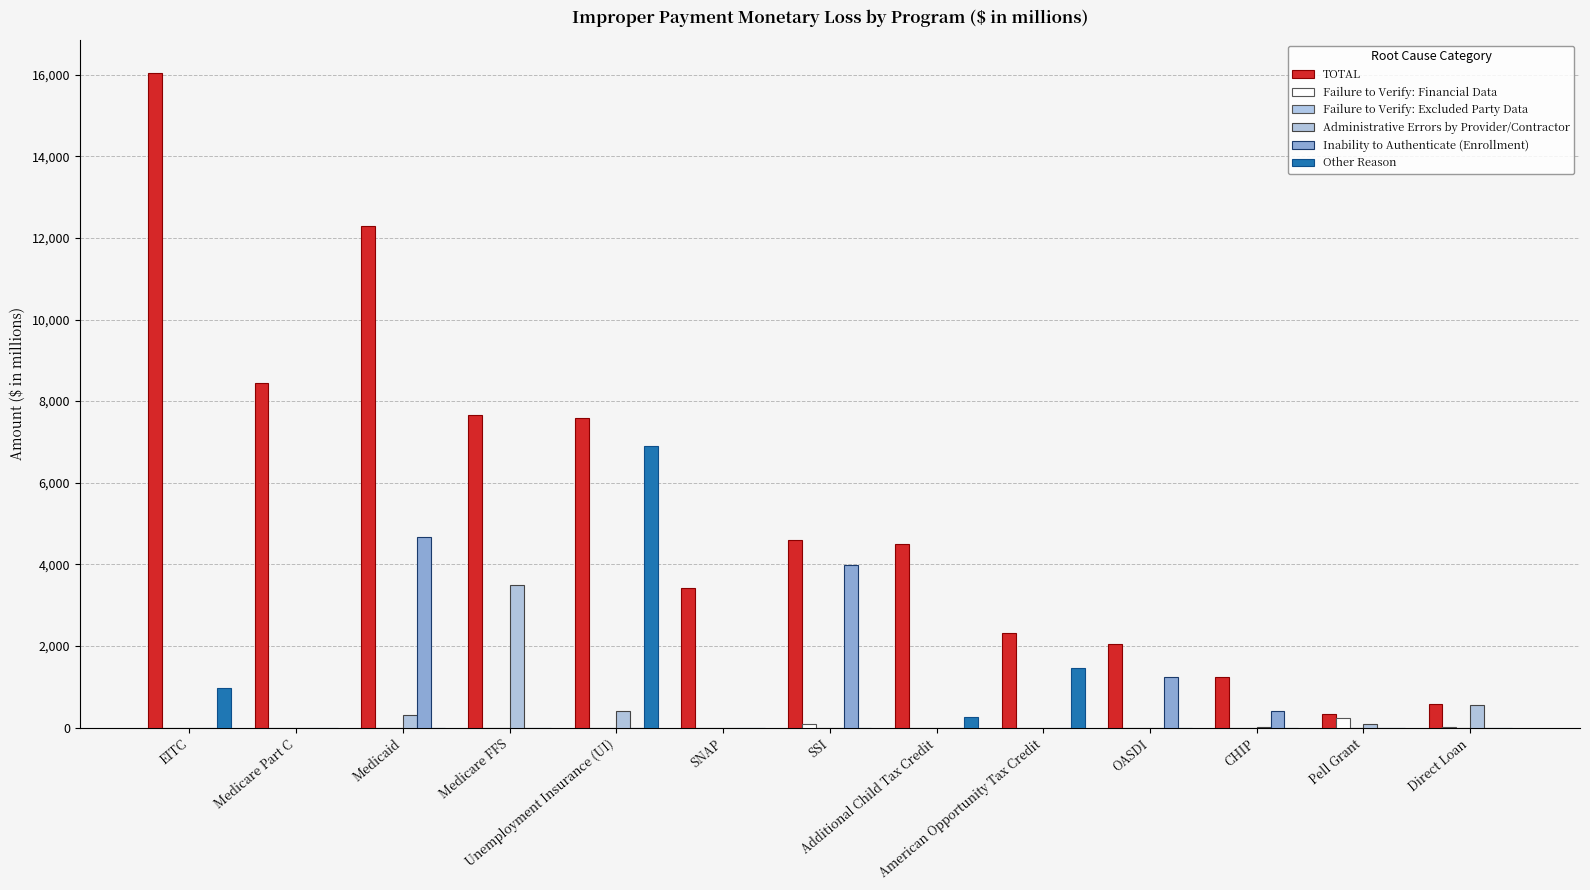

How many data points in Failure to Verify: Financial Data are above 0?

3